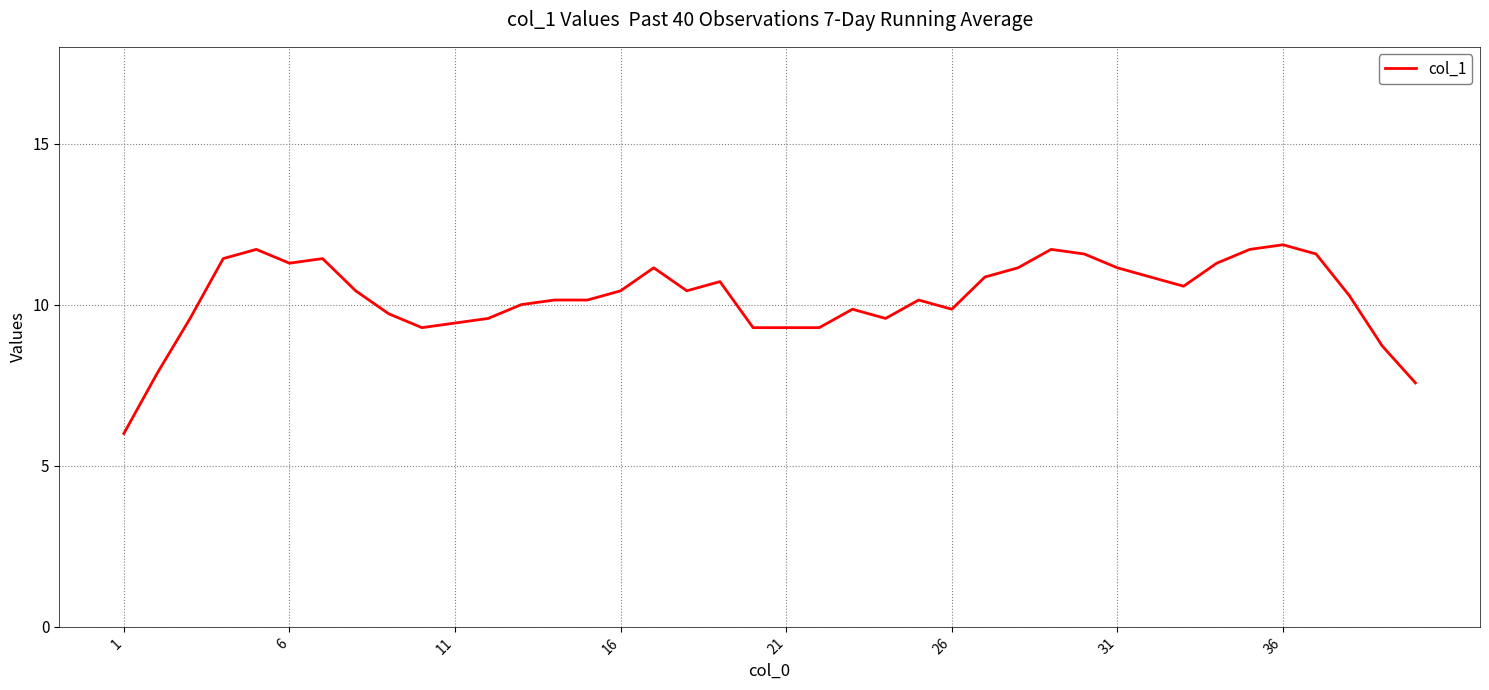

True or false: there are more than 1 points higher than both neighbors.

True